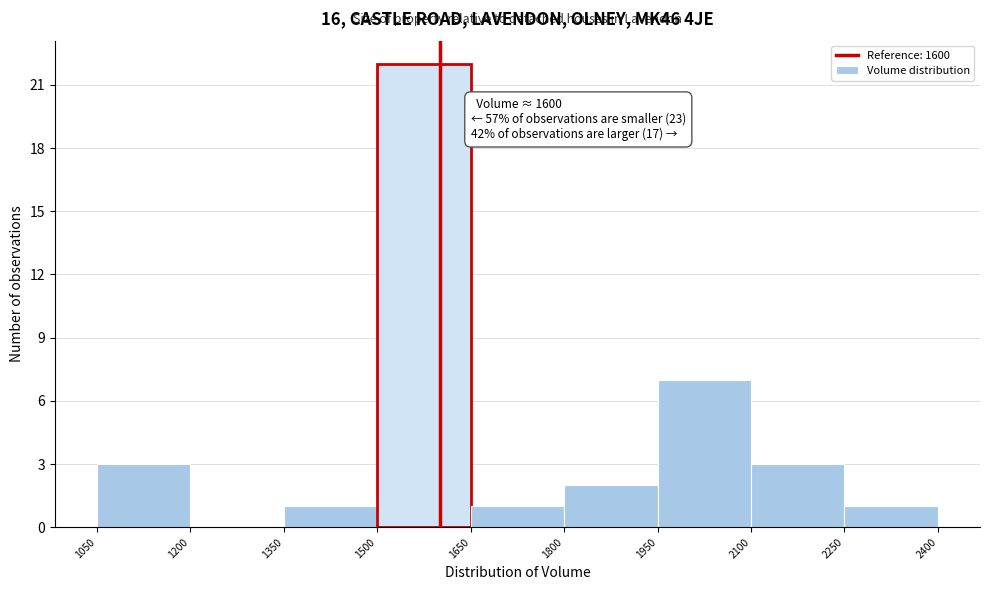

Which range on the x-axis has the tallest bar?

1500 to 1650